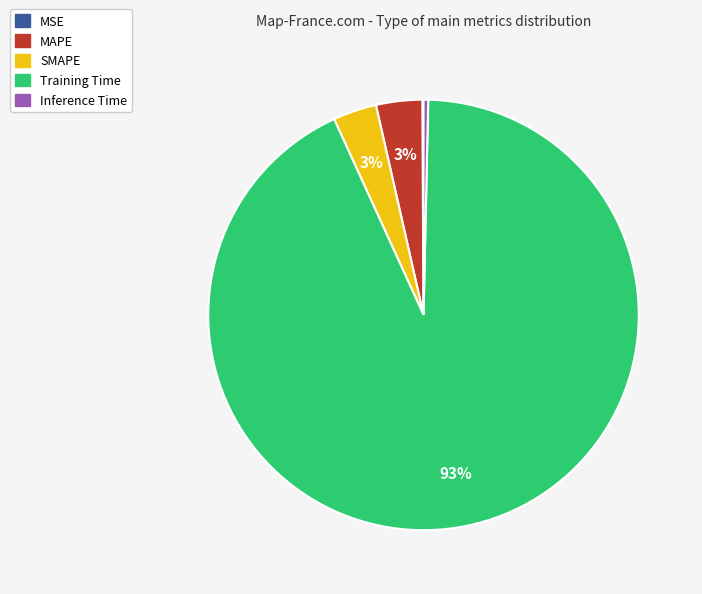

Combined, do Training Time and Inference Time account for over 50%?

Yes